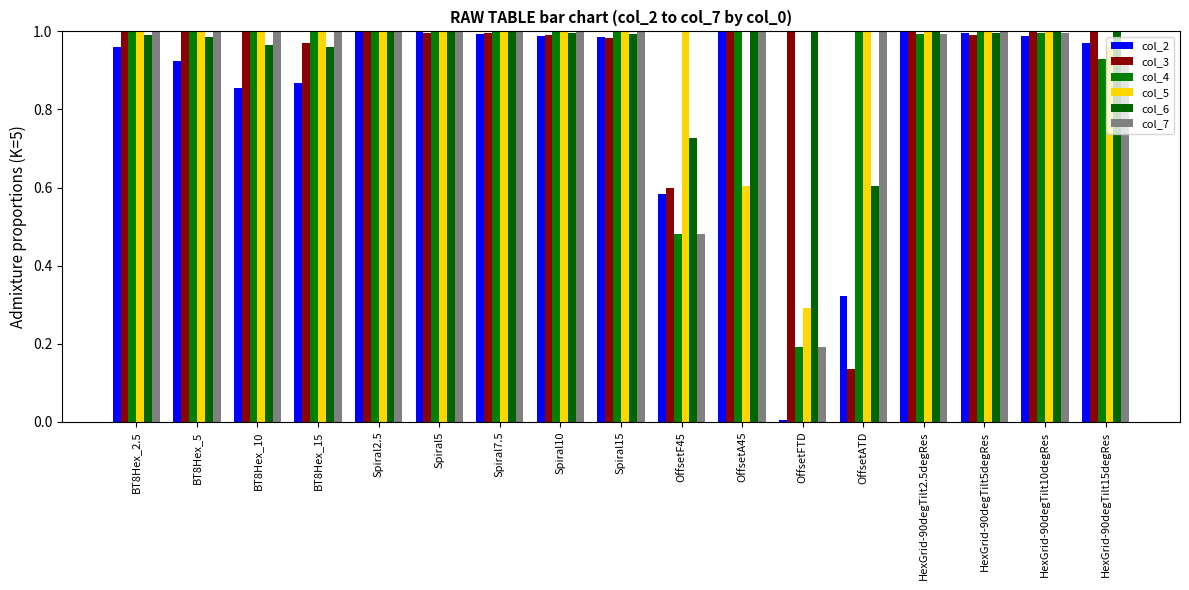

What position from the left is Spiral2.5?

5